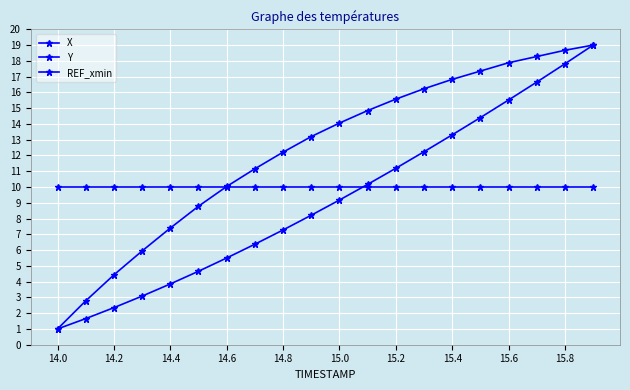

Which series has the widest spread of values?

X